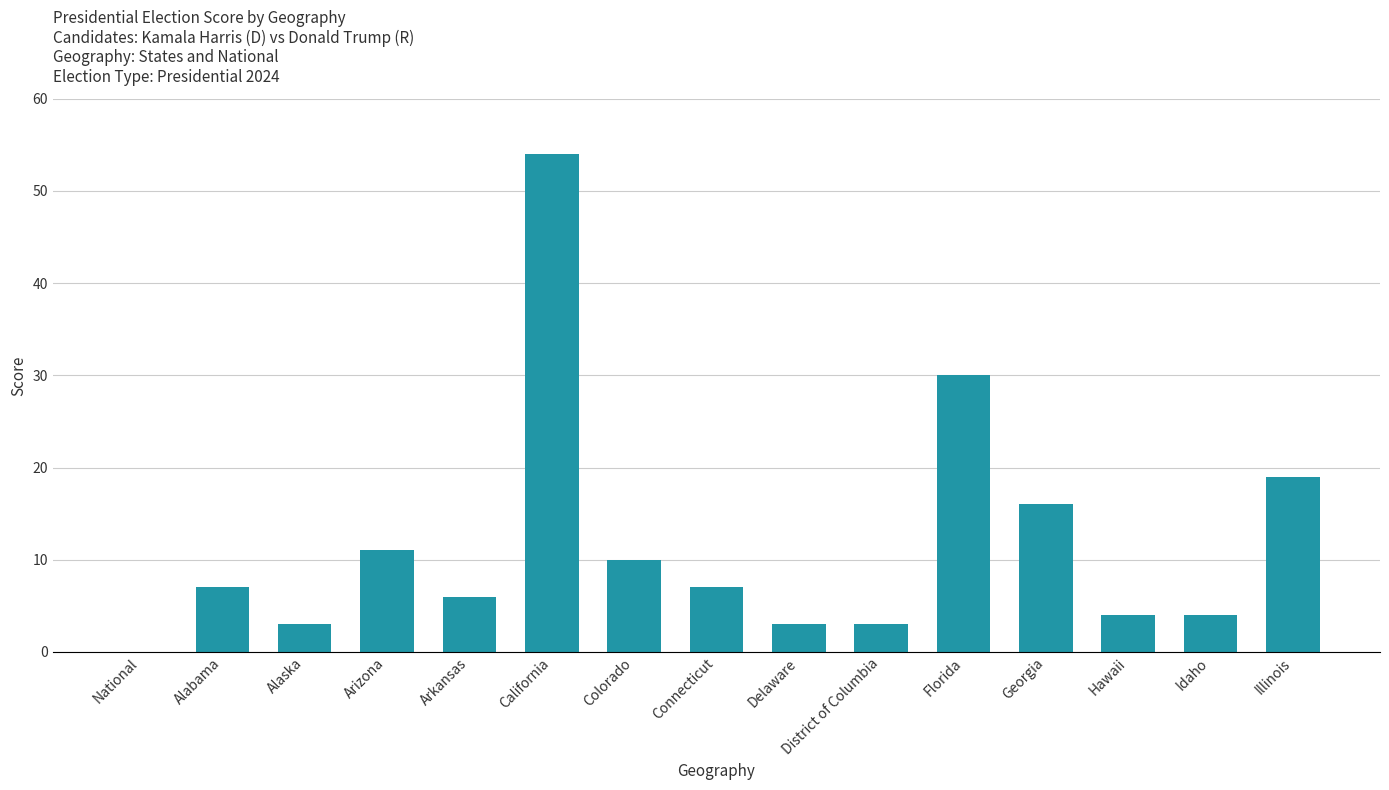

What is the sum of all values?

177